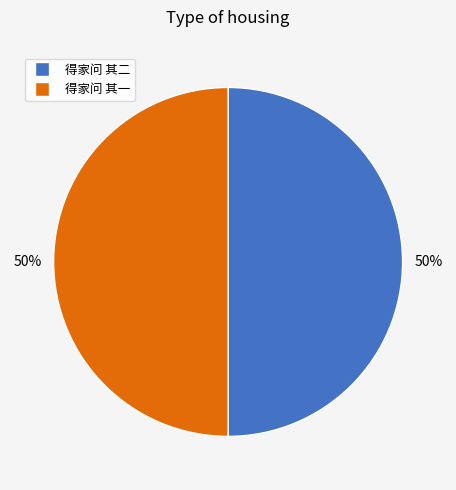

To the nearest percent, what is the combined percentage of 得家问 其一 and 得家问 其二?

100%